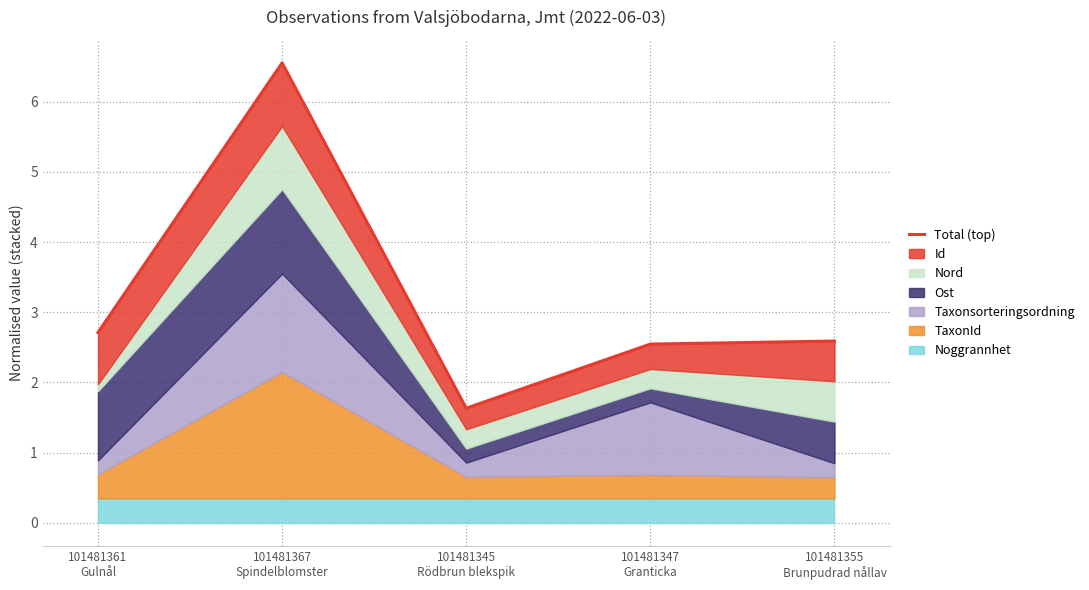

How many data points are above 2?

4